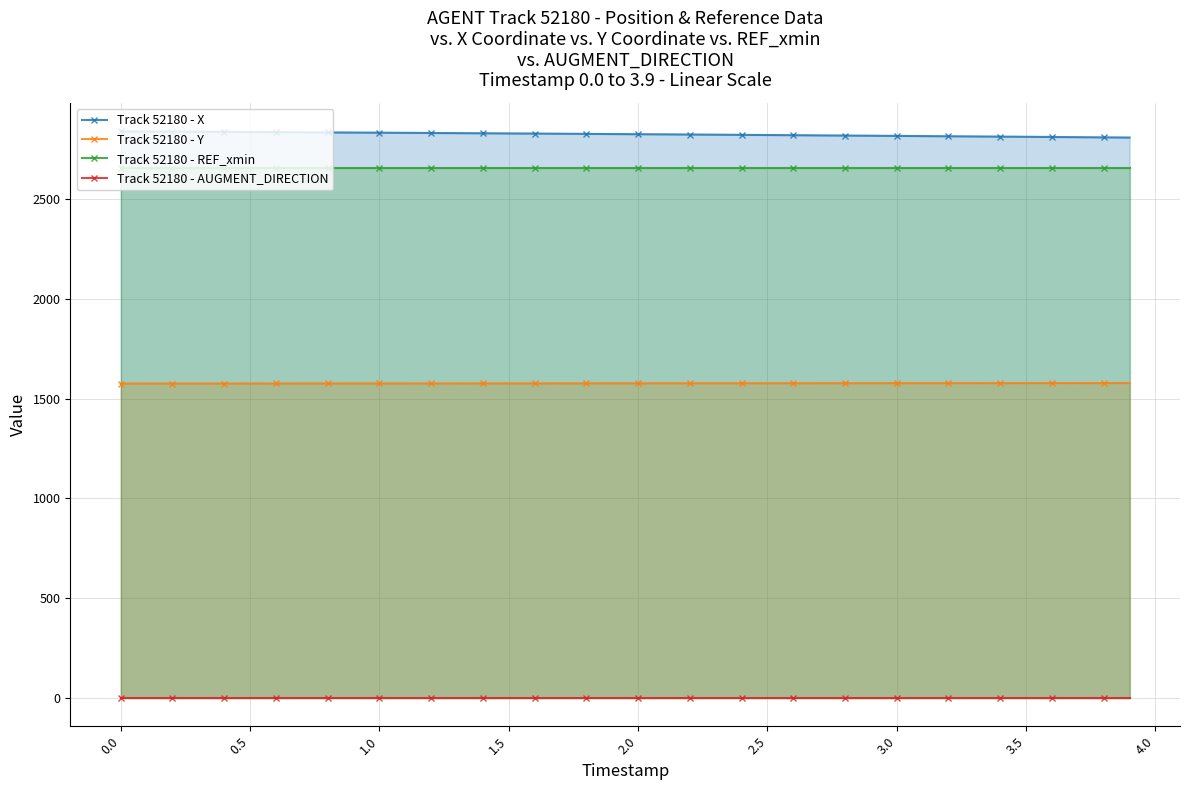

What is the highest value of the Track 52180 - X series?

2838.8